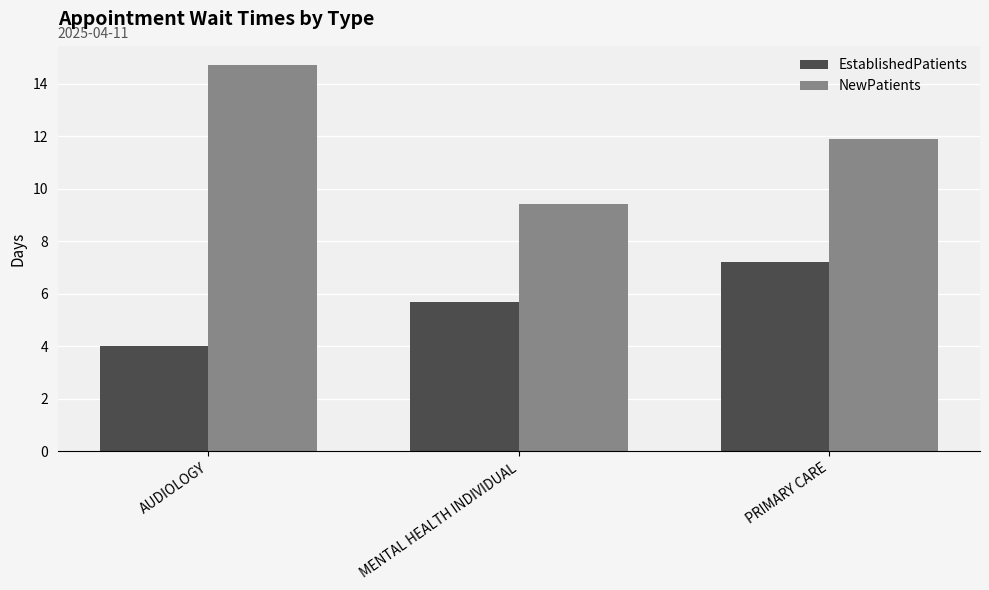

At which label does EstablishedPatients reach its minimum?

AUDIOLOGY